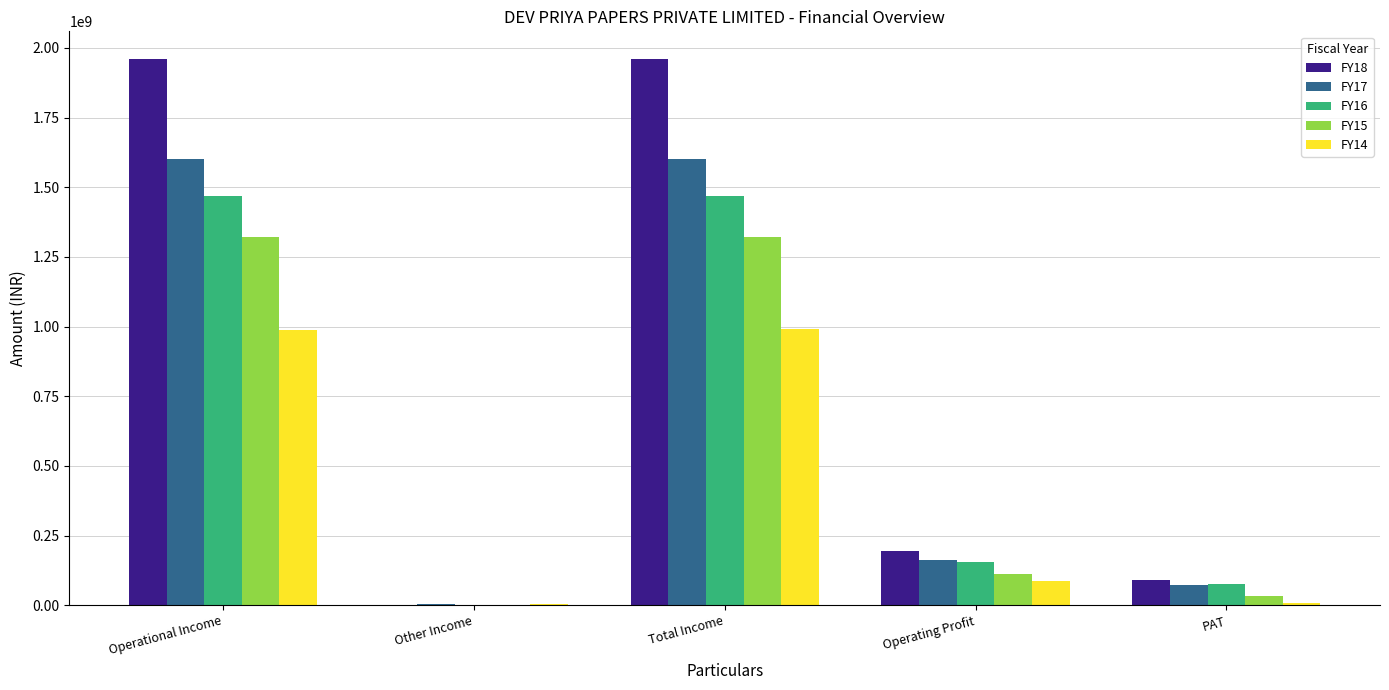

How many groups of bars are there?

5